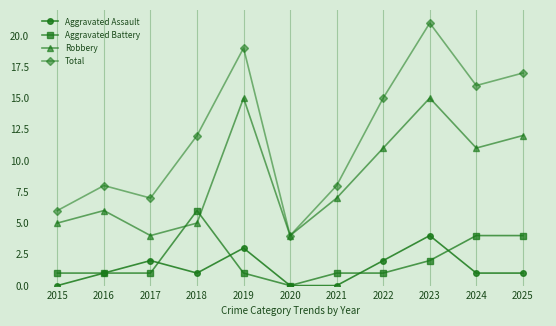

At which label does Aggravated Assault reach its peak?

2023